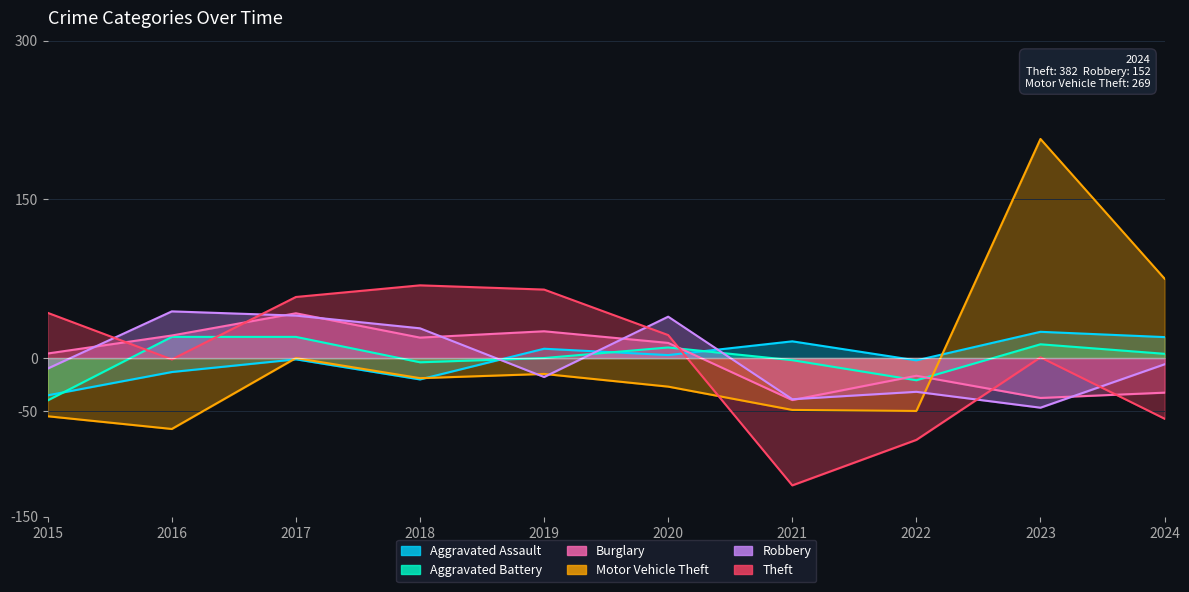

Which series has the largest total across all categories?

Aggravated Assault